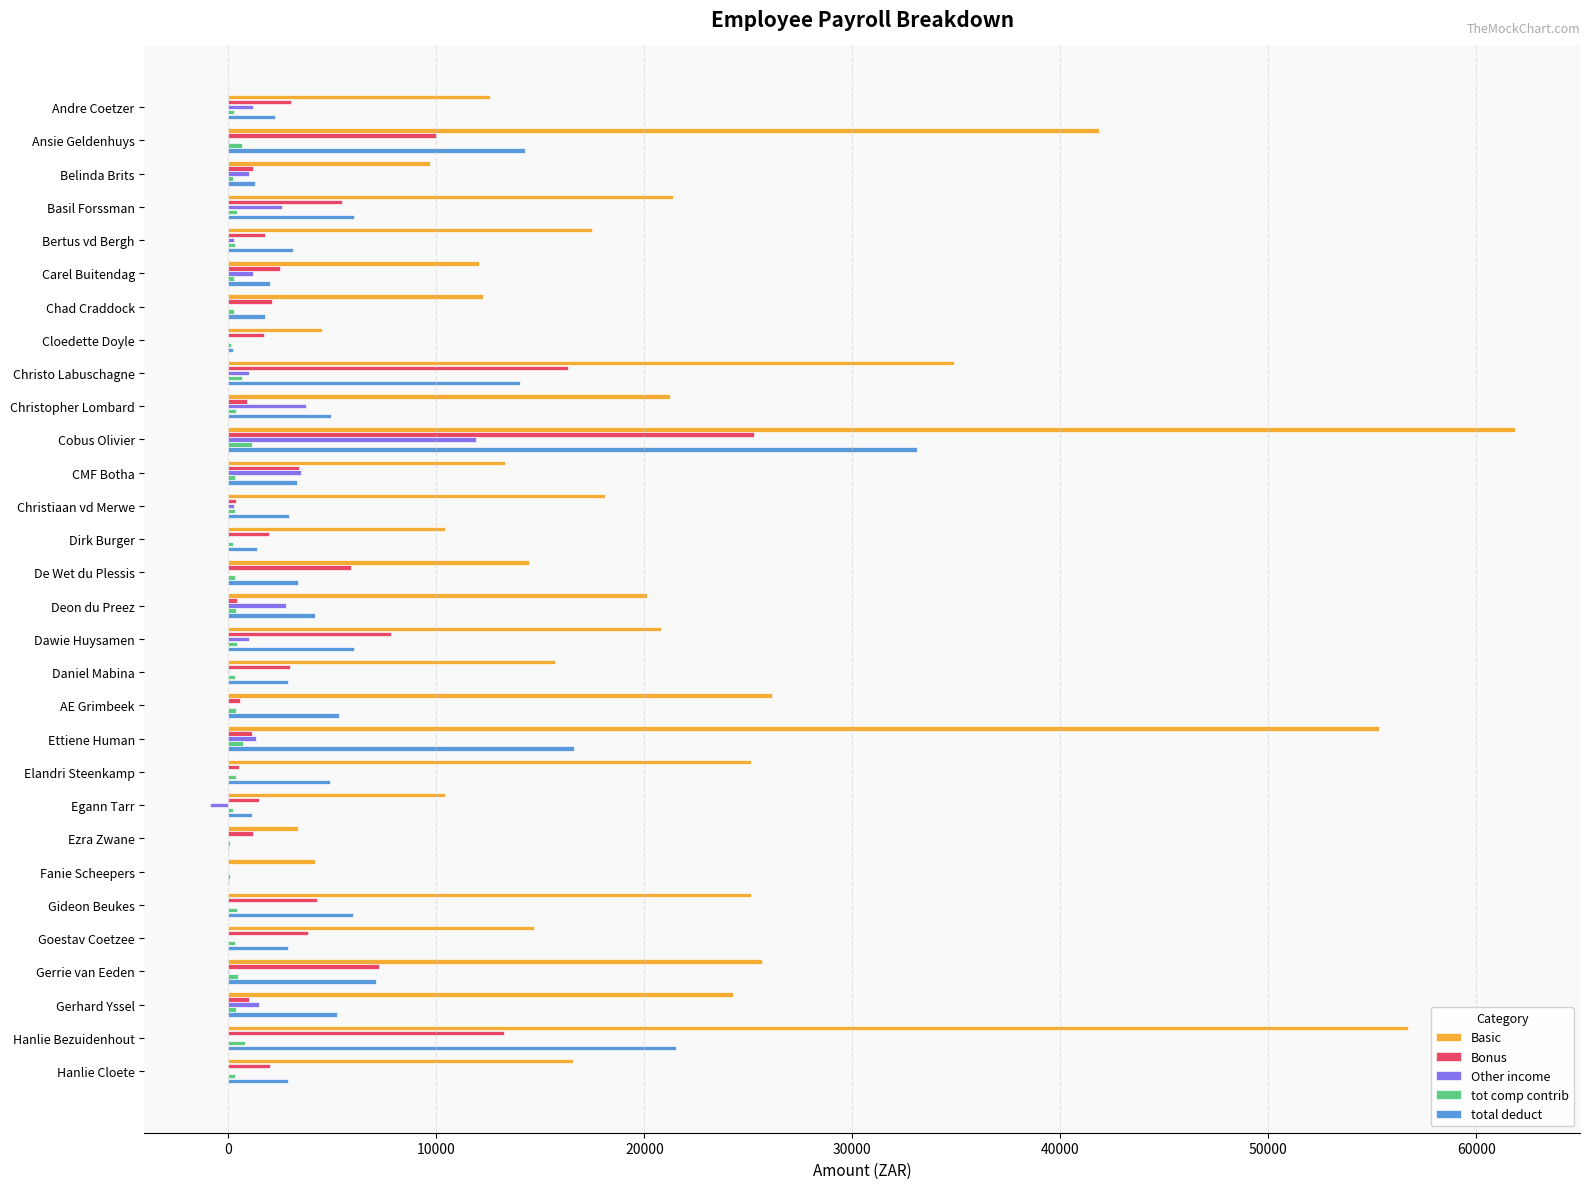

Between Christiaan vd Merwe and Dawie Huysamen, which series saw the biggest shift?

Bonus